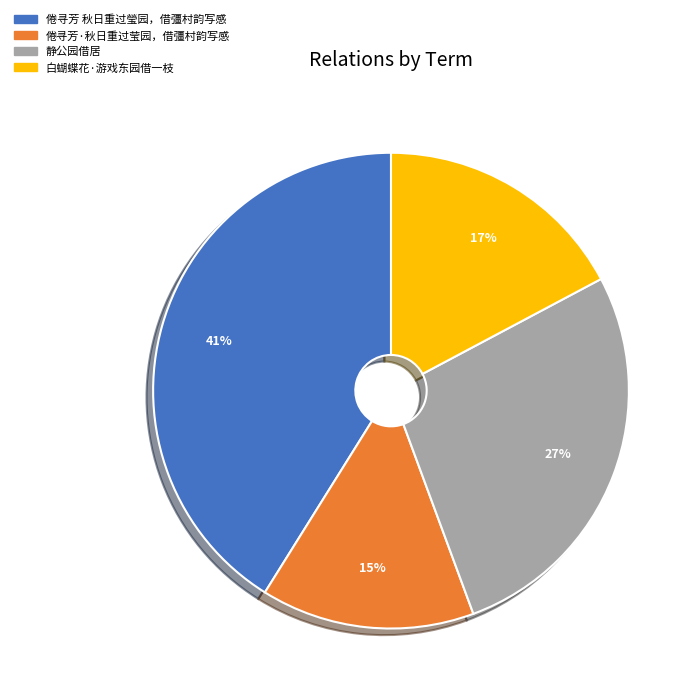

To the nearest percent, what percentage of the pie is 倦寻芳·秋日重过莹园，借彊村韵写感?

15%